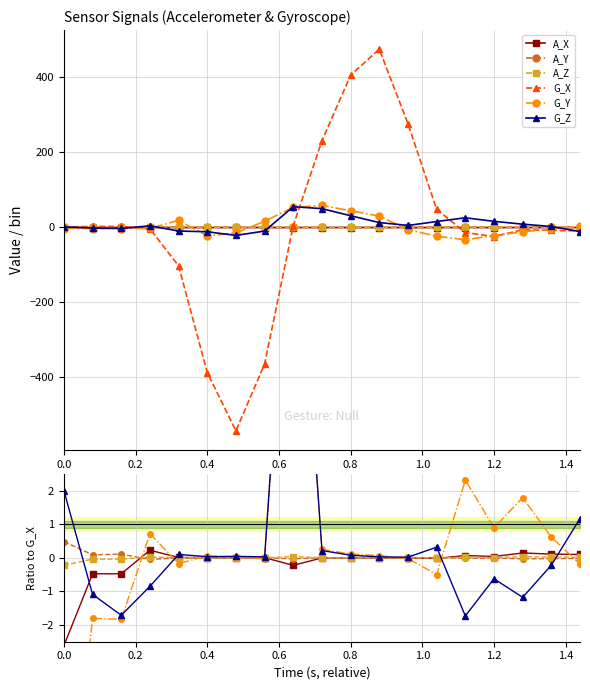

At which label does A_X reach its peak?

0.6